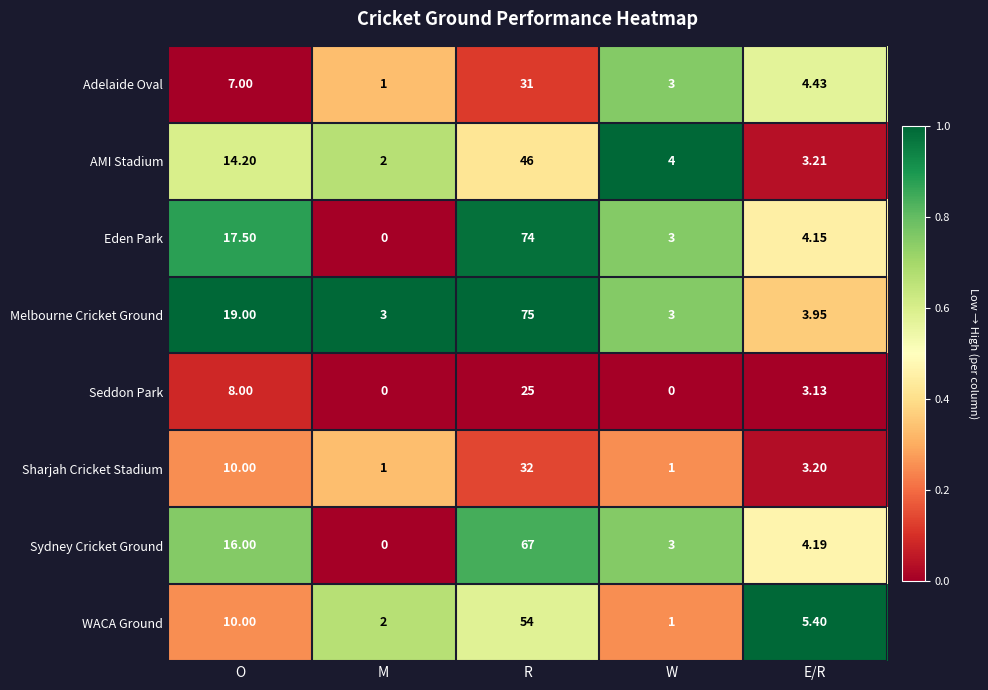

At which label does AMI Stadium reach its minimum?

M